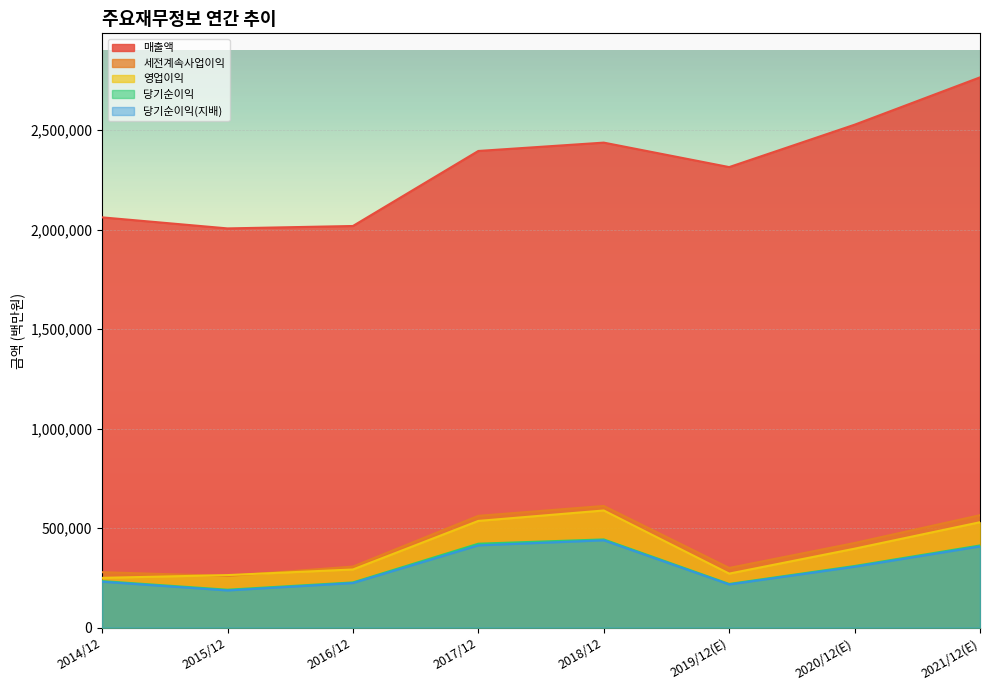

Is the value of 영업이익 at 2016/12 greater than the value of 세전계속사업이익 at 2017/12?

No